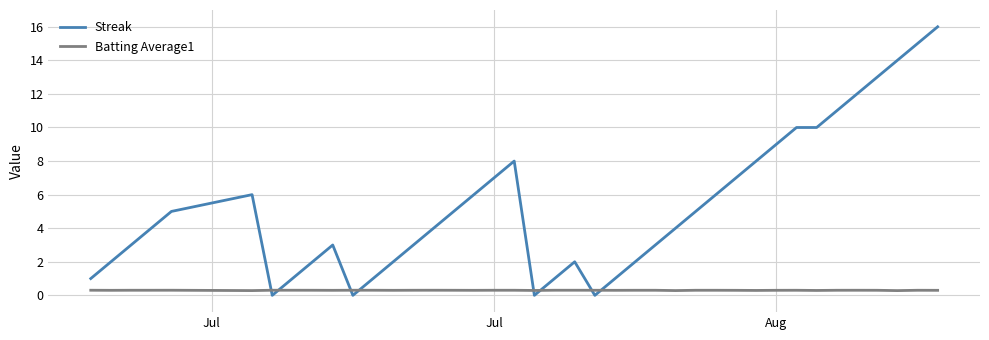

List the series in order of their overall mean, highest first.

Streak, Batting Average1